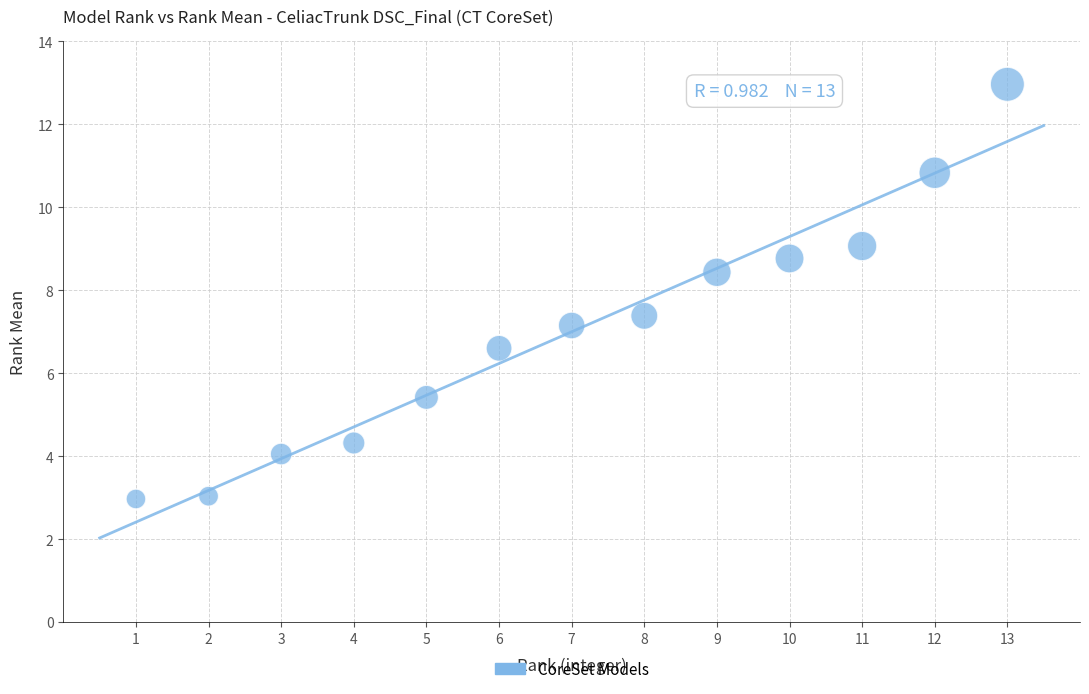

What Y value in the scatter plot is closest to 7?

7.2